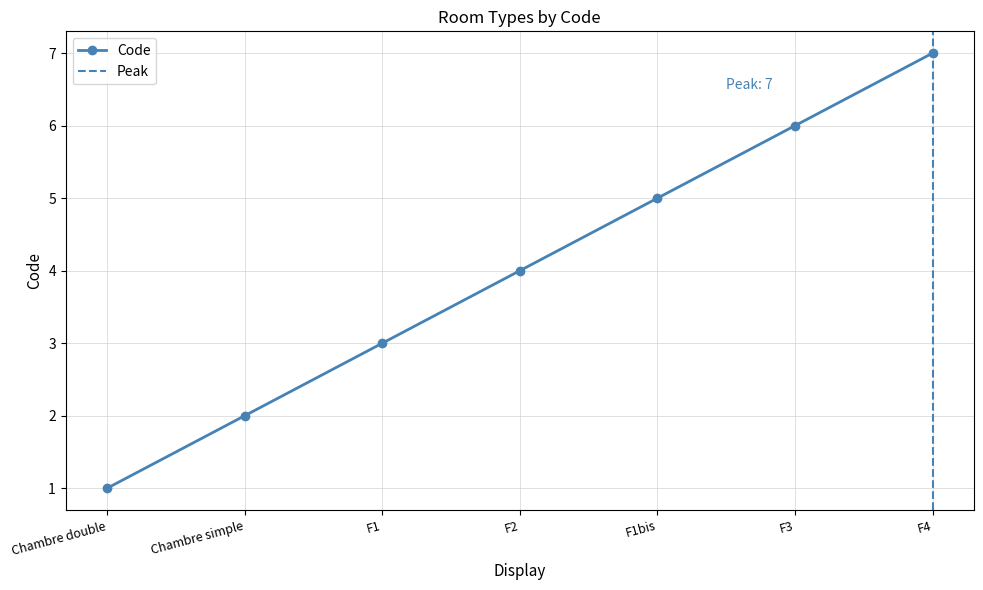

Reading left to right, extract all data points from this chart.

Chambre double=1	Chambre simple=2	F1=3	F2=4	F1bis=5	F3=6	F4=7